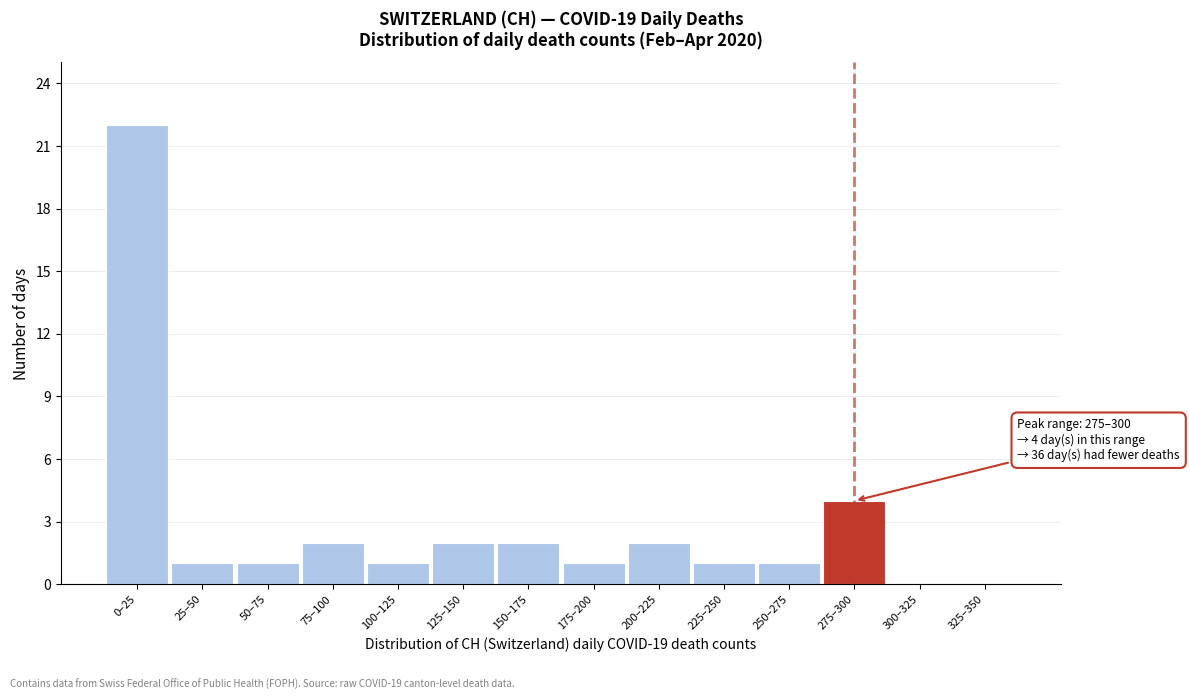

Reading right to left, transcribe all the data shown in this chart.

325–350=0	300–325=0	275–300=4	250–275=1	225–250=1	200–225=2	175–200=1	150–175=2	125–150=2	100–125=1	75–100=2	50–75=1	25–50=1	0–25=22